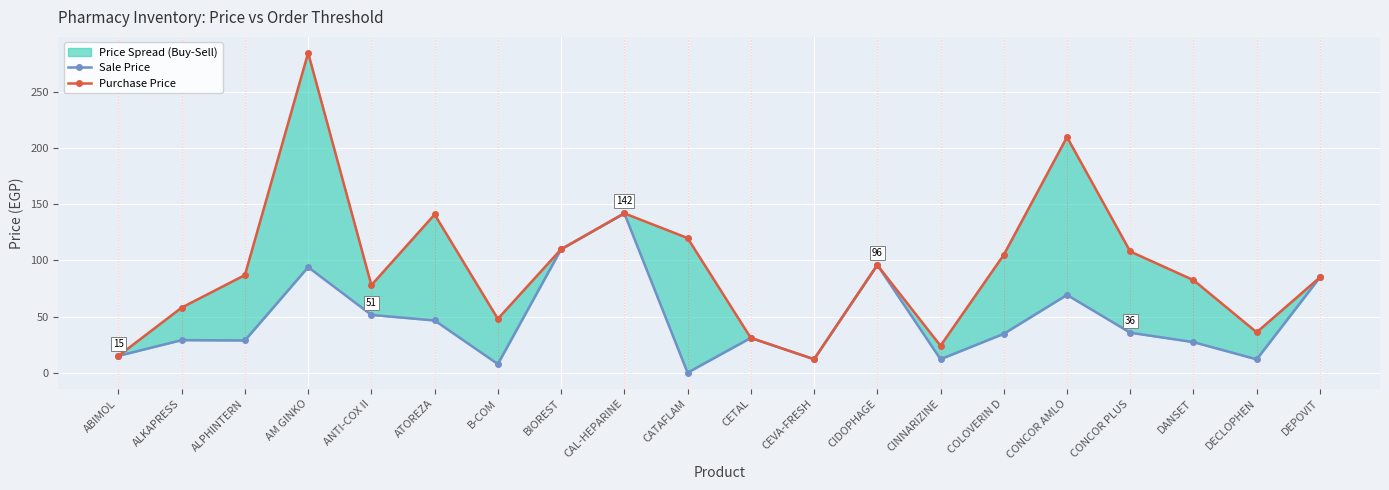

What is the difference between the second highest and second lowest values in the Purchase Price series?

195.0